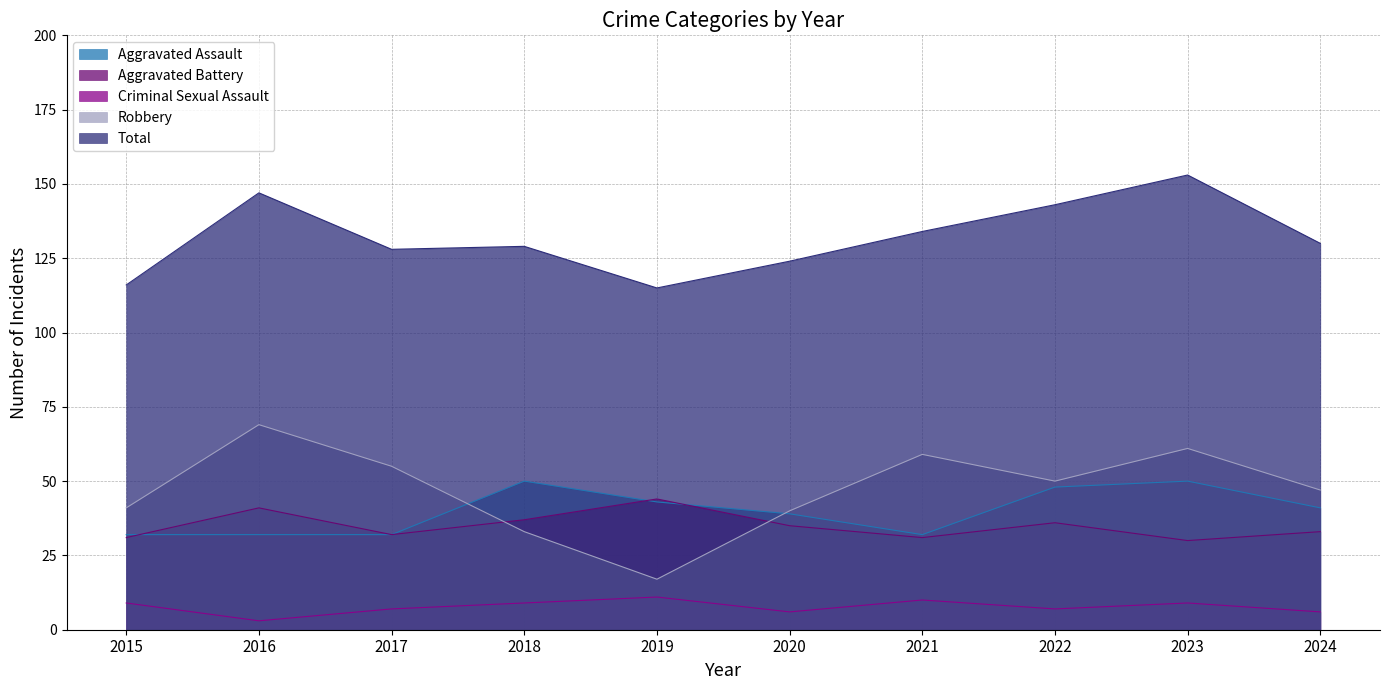

Reading left to right, list all the values displayed in this chart.

Aggravated Assault: 2015=32	2016=32	2017=32	2018=50	2019=43	2020=39	2021=32	2022=48	2023=50	2024=41
Aggravated Battery: 2015=31	2016=41	2017=32	2018=37	2019=44	2020=35	2021=31	2022=36	2023=30	2024=33
Criminal Sexual Assault: 2015=9	2016=3	2017=7	2018=9	2019=11	2020=6	2021=10	2022=7	2023=9	2024=6
Robbery: 2015=41	2016=69	2017=55	2018=33	2019=17	2020=40	2021=59	2022=50	2023=61	2024=47
Total: 2015=116	2016=147	2017=128	2018=129	2019=115	2020=124	2021=134	2022=143	2023=153	2024=130